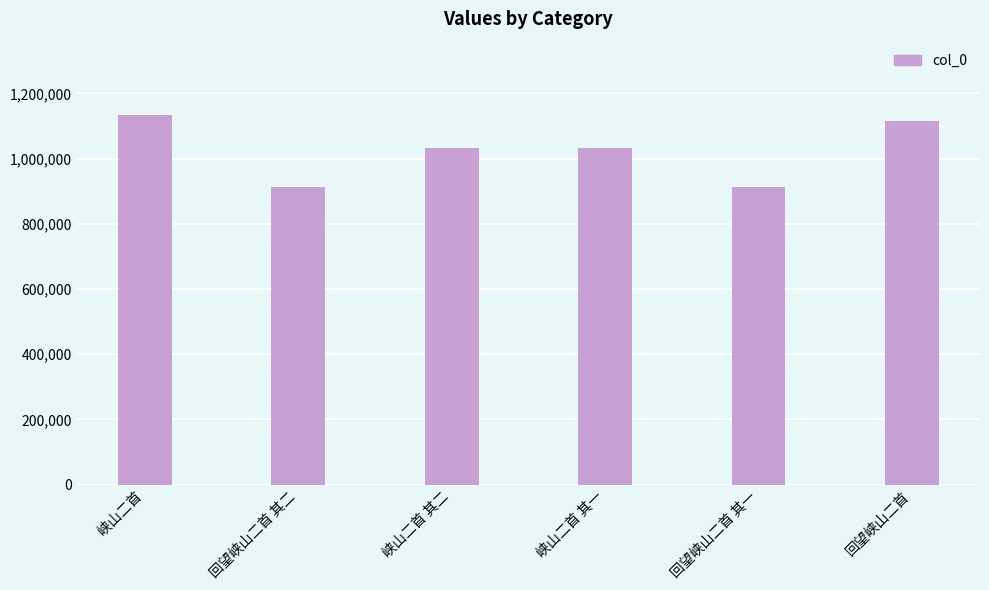

What is the label of the 3rd bar from the right?

峡山二首 其一